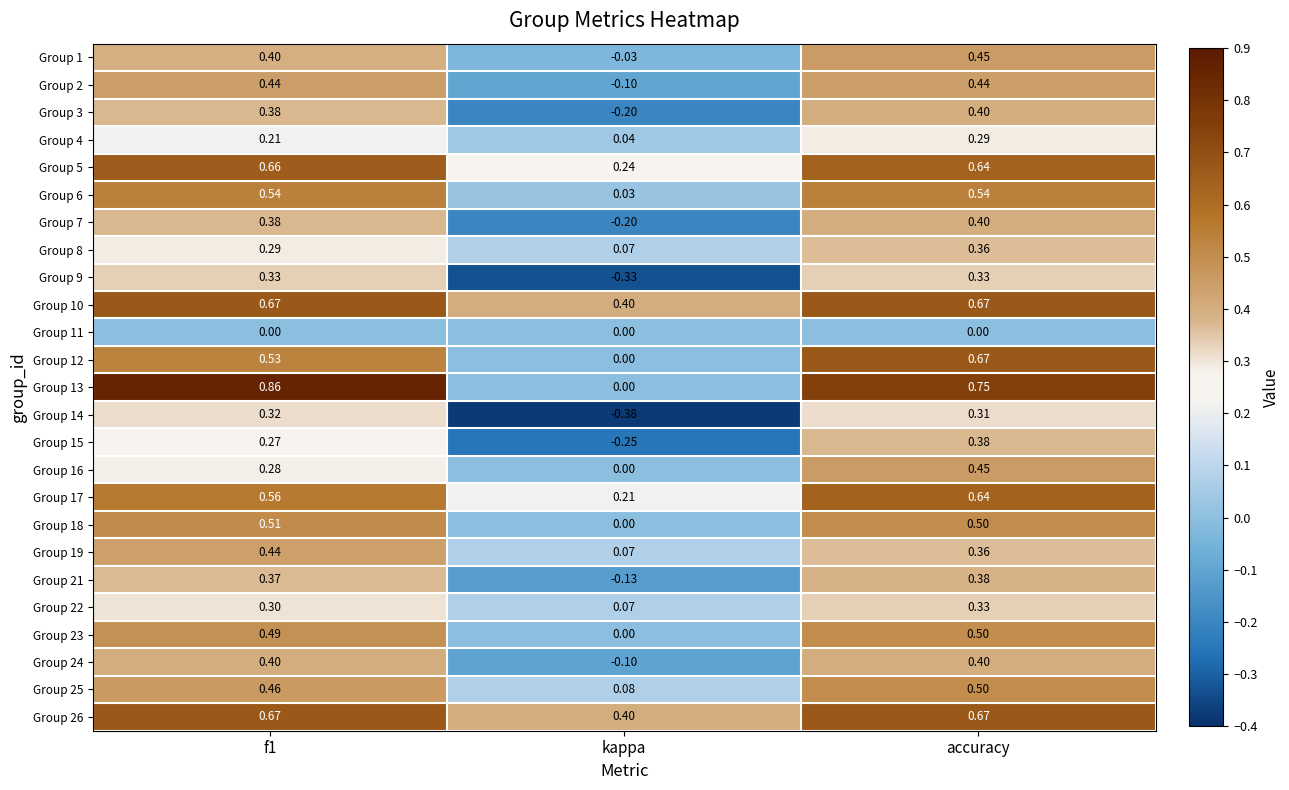

Where is Group 18 nearest to the value 0?

kappa